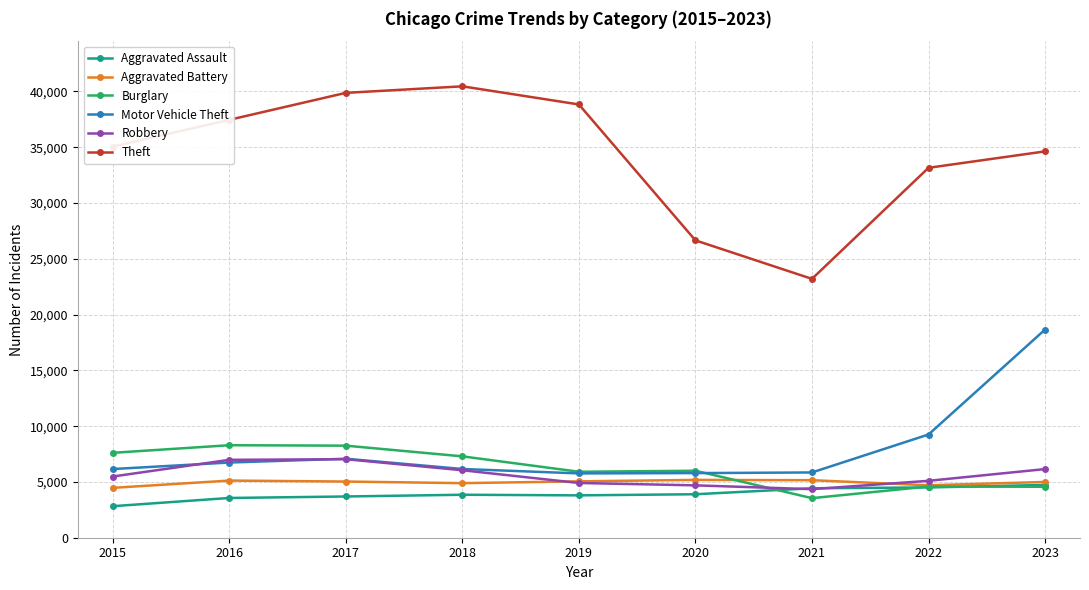

What is the approximate value of Aggravated Assault at 2023, to the nearest 50?

4750